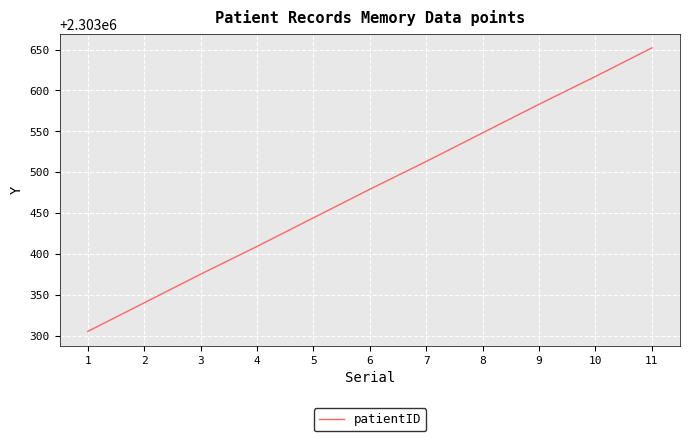

At which category does the chart reach its peak across all series?

11